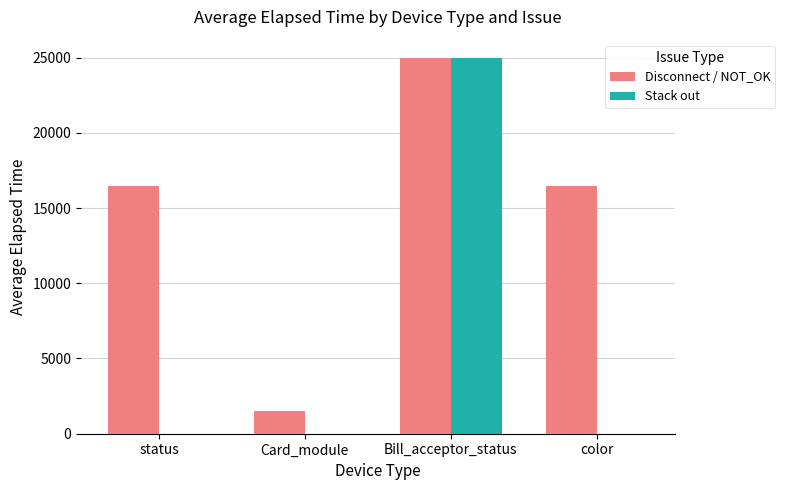

Which category has the highest value across all series?

Bill_acceptor_status